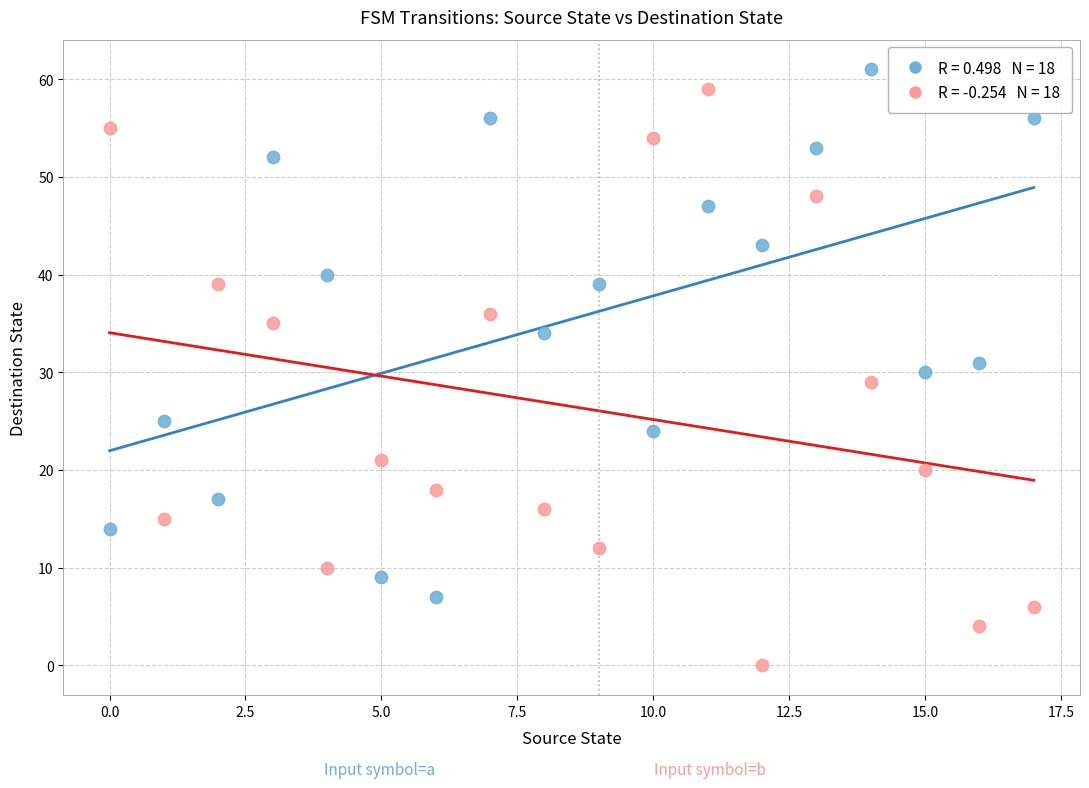

Across all data points, what is the range of Y values (max minus min)?

61